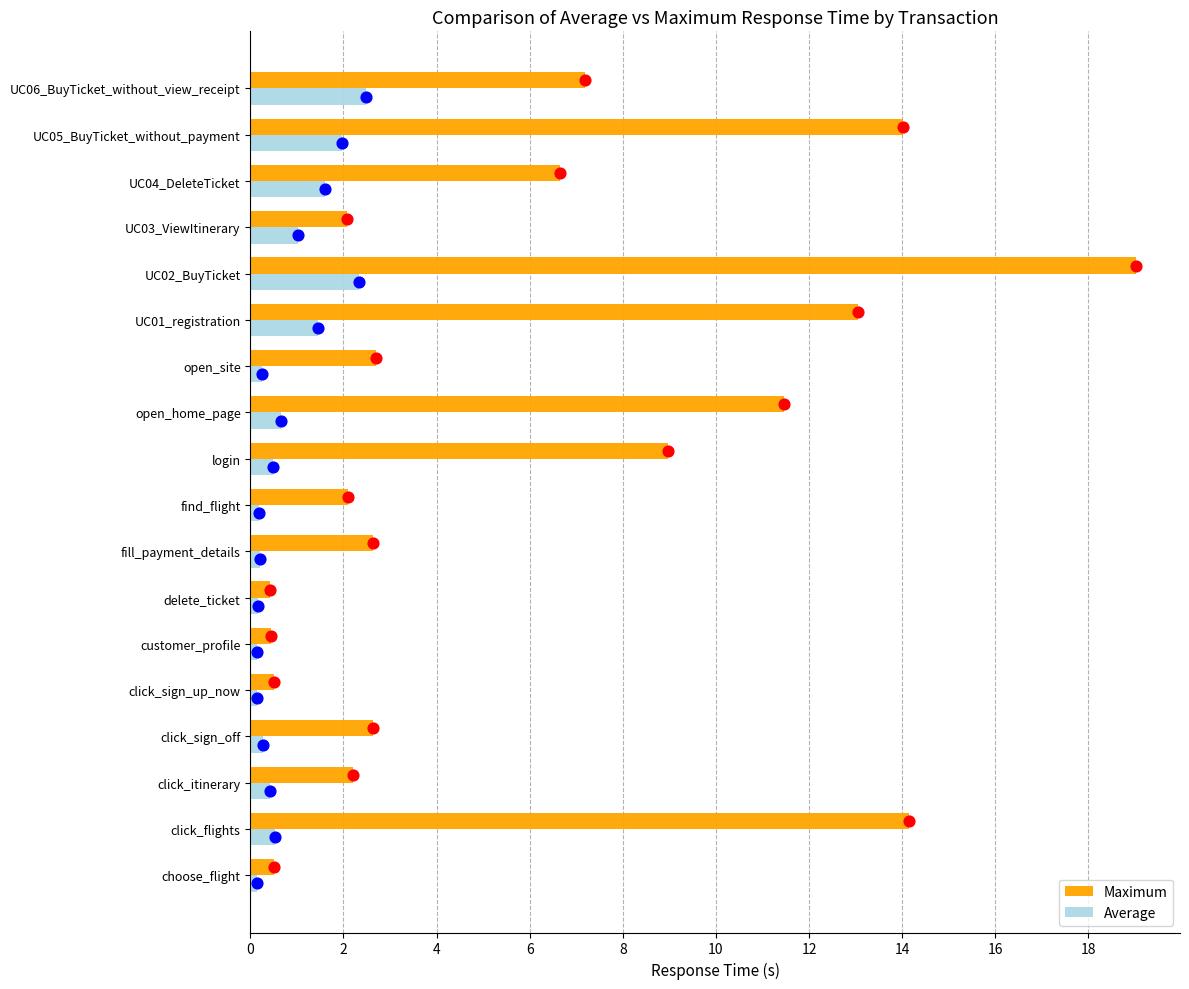

What is the sum of all Maximum values?

110.8